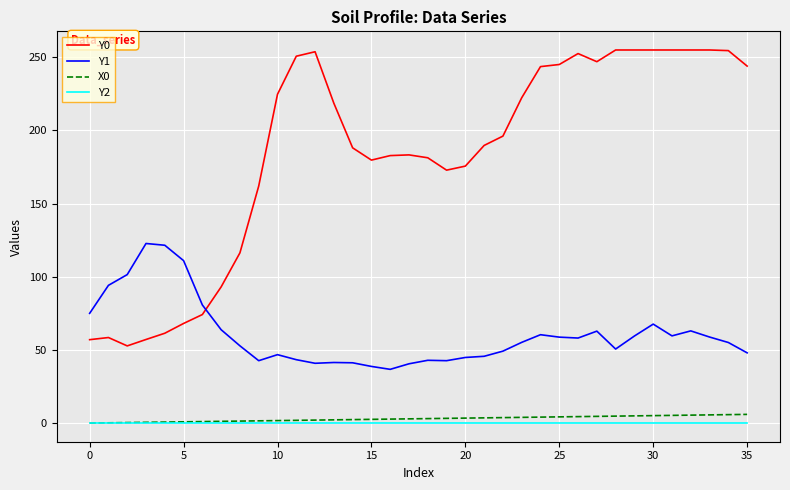

Which series has the largest total across all categories?

Y0